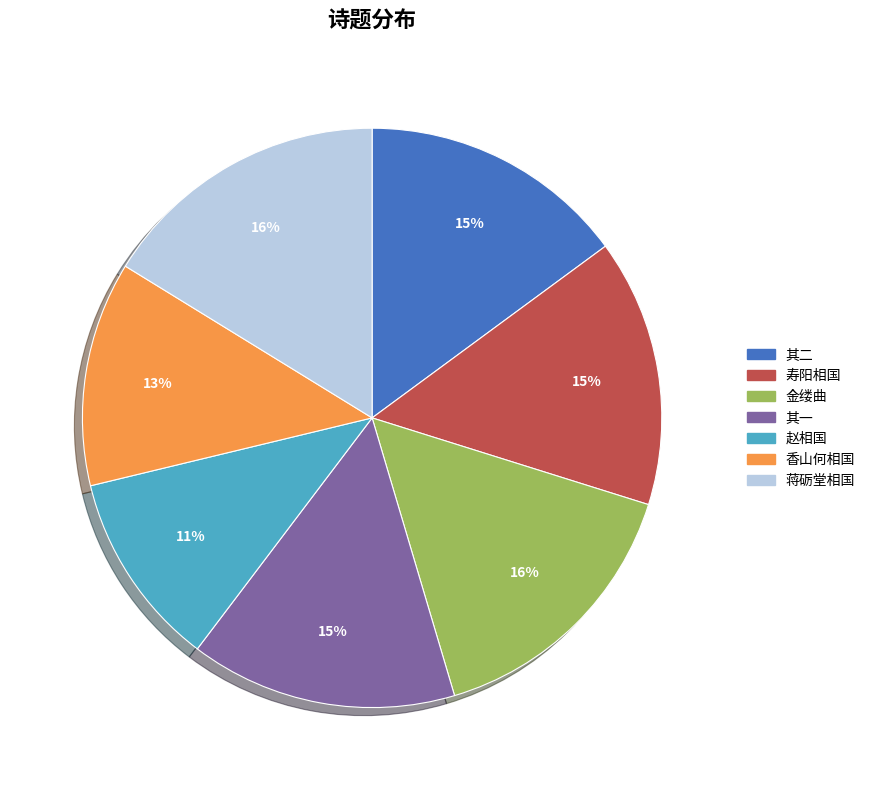

Which slice is the smallest?

赵相国